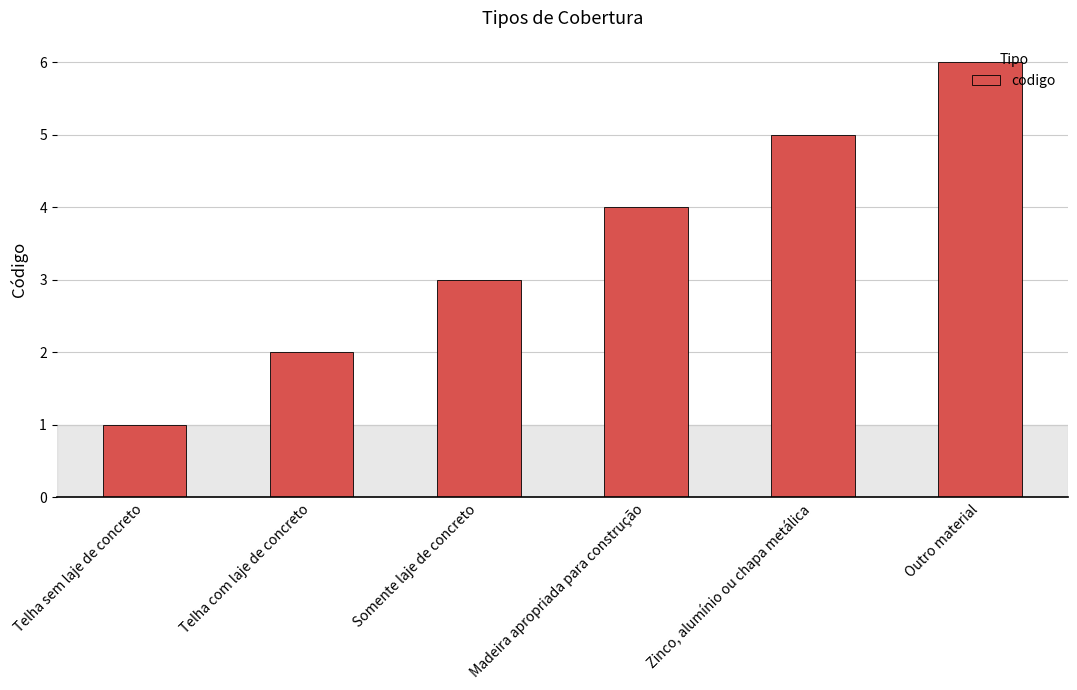

What is the label of the 3rd bar from the left?

Somente laje de concreto